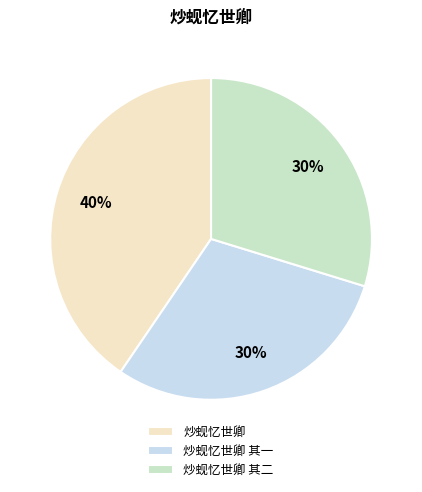

The 炒蚬忆世卿 slice represents 40% of the pie. True or false?

True